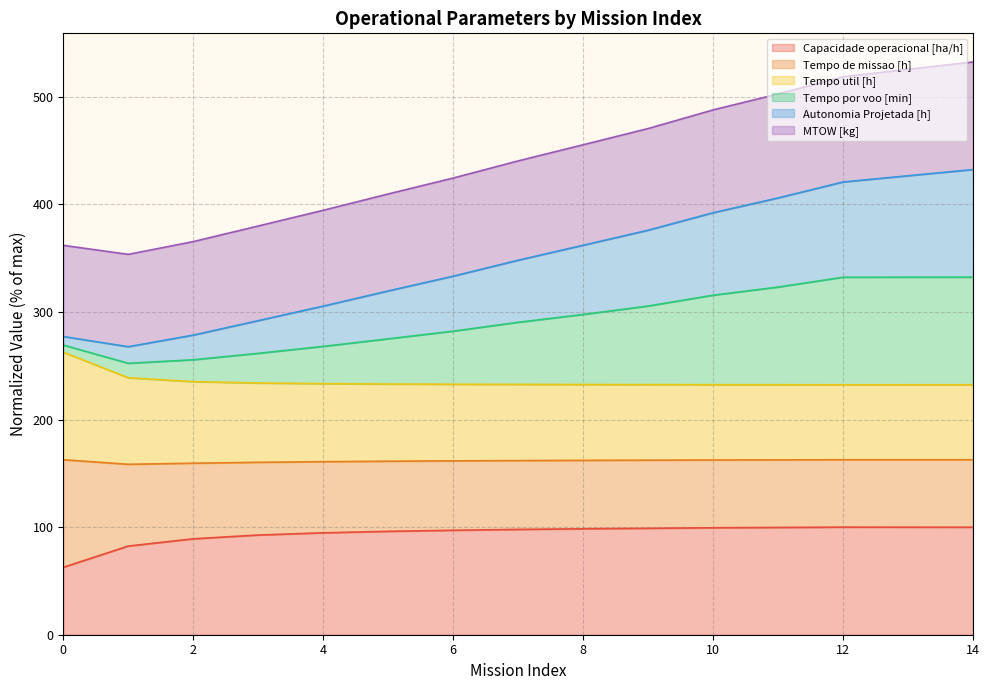

The Capacidade operacional [ha/h] series shows 67.0 at 5. True or false?

False